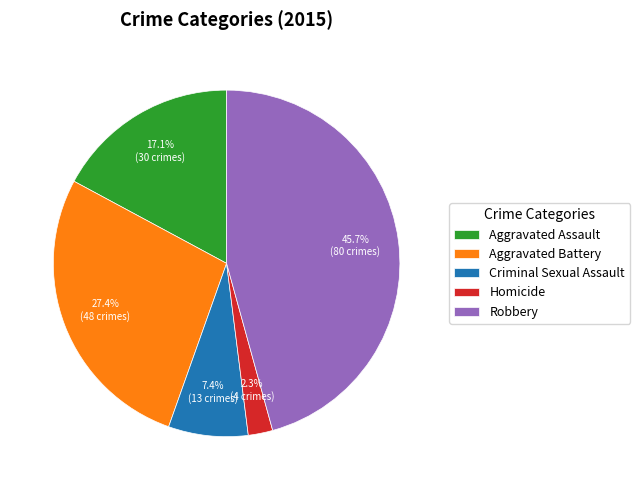

Is Robbery the majority of the pie?

No